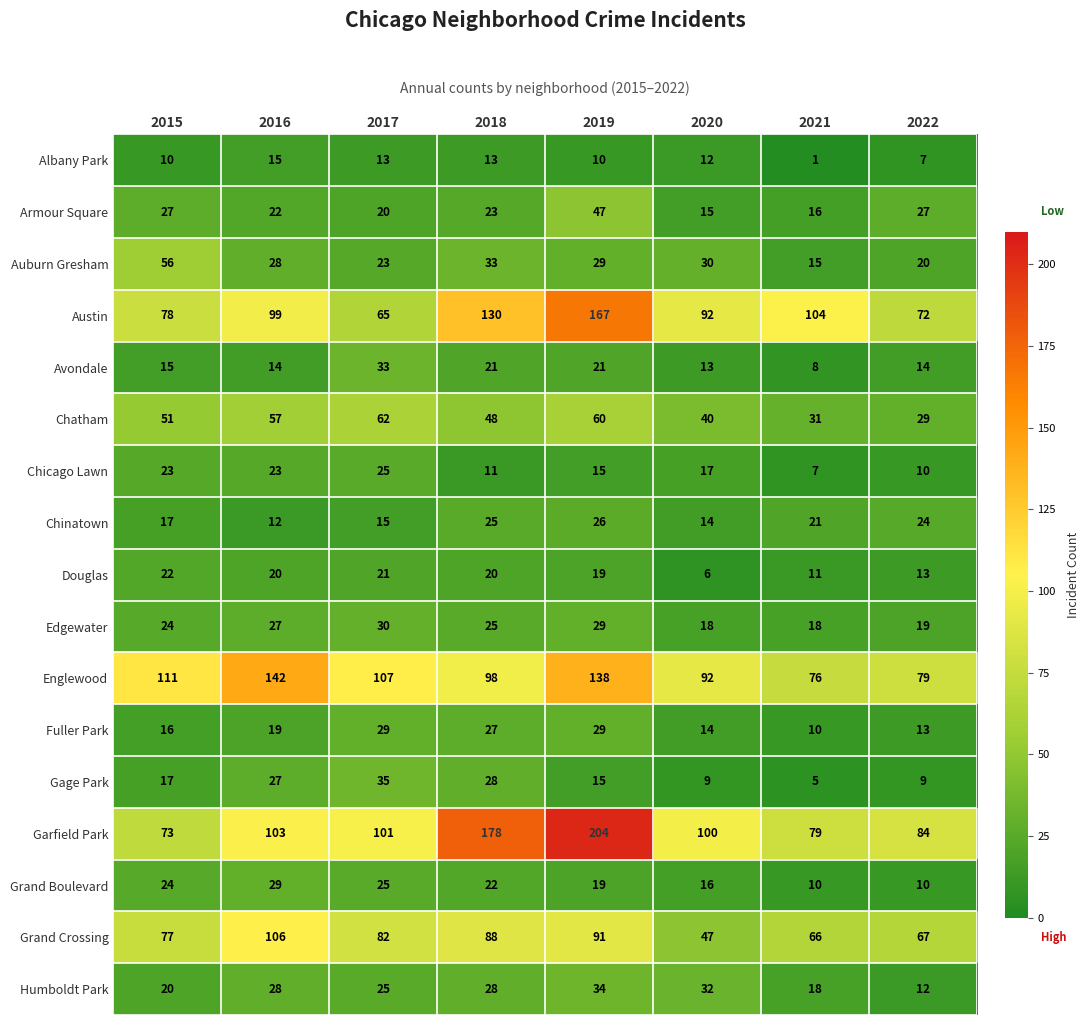

Which series changed the most between 2017 and 2019?

Garfield Park